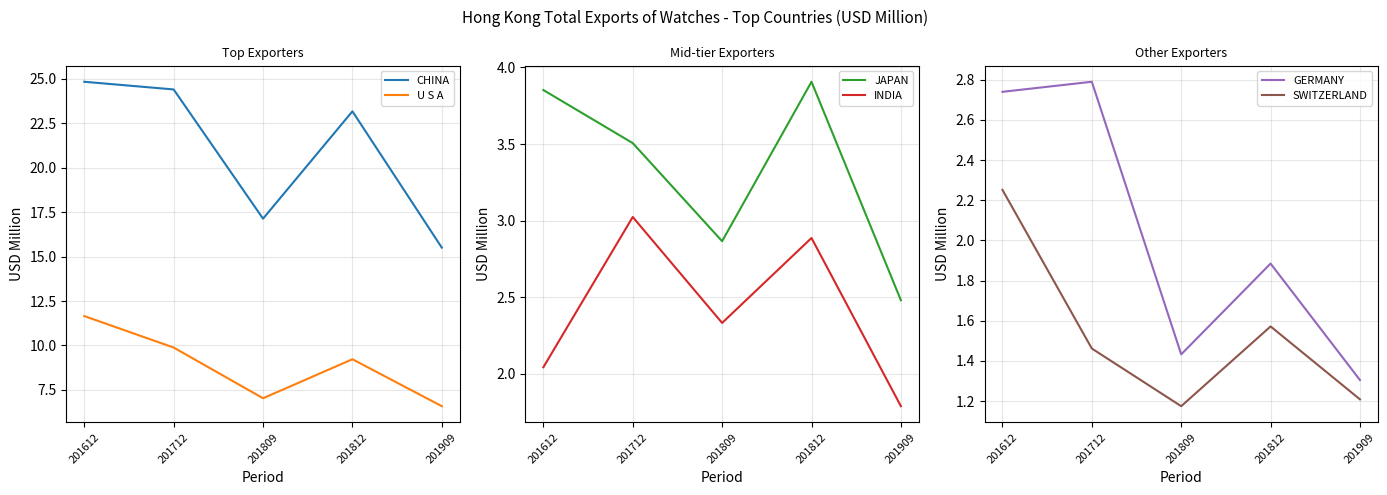

Where is the first local minimum for U S A?

201809